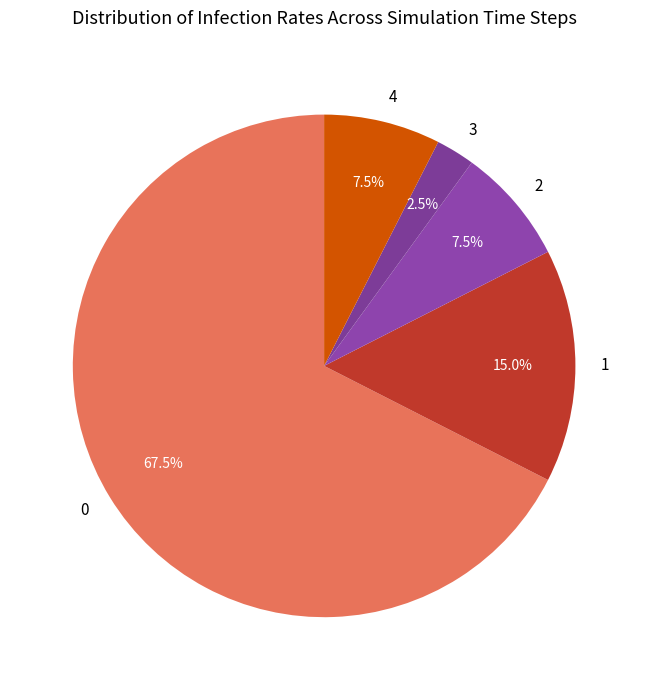

Which slice is the smallest?

3